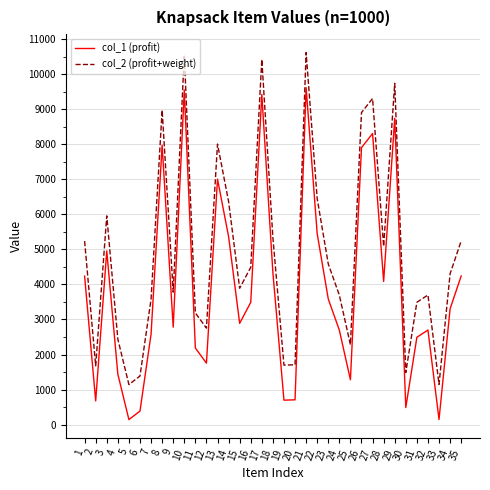

What is the difference between the maximum and minimum values in the col_2 (profit+weight) series?

9476